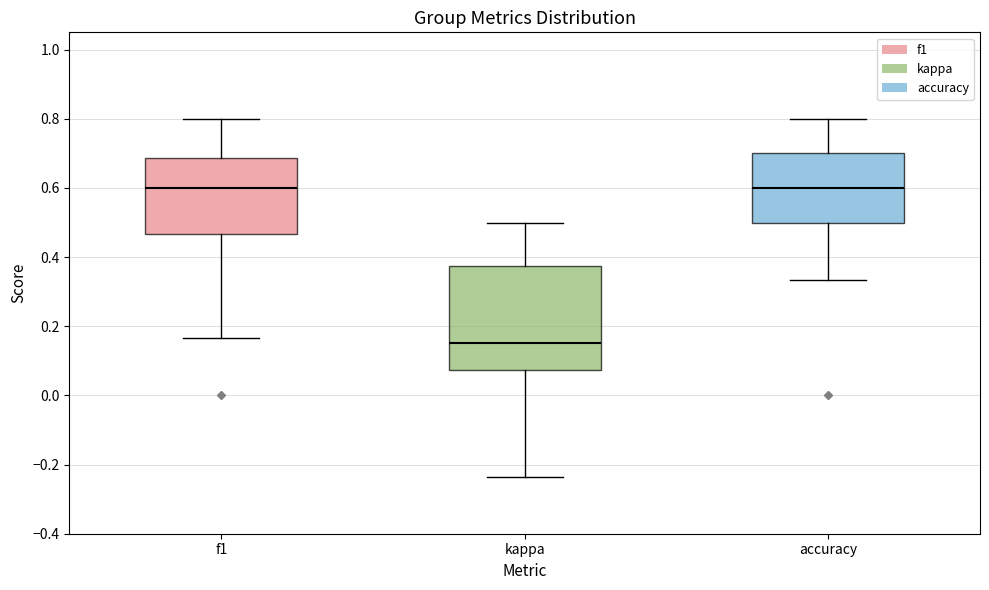

Where is the upper edge of the box for kappa on the y-axis? The values are not printed on the chart, so give them approximately, as read against the axis.

0.38